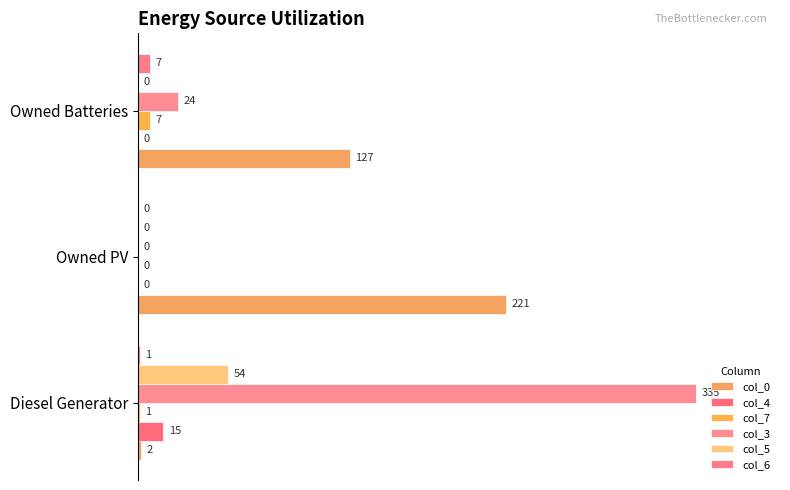

How many series are shown in this chart?

6